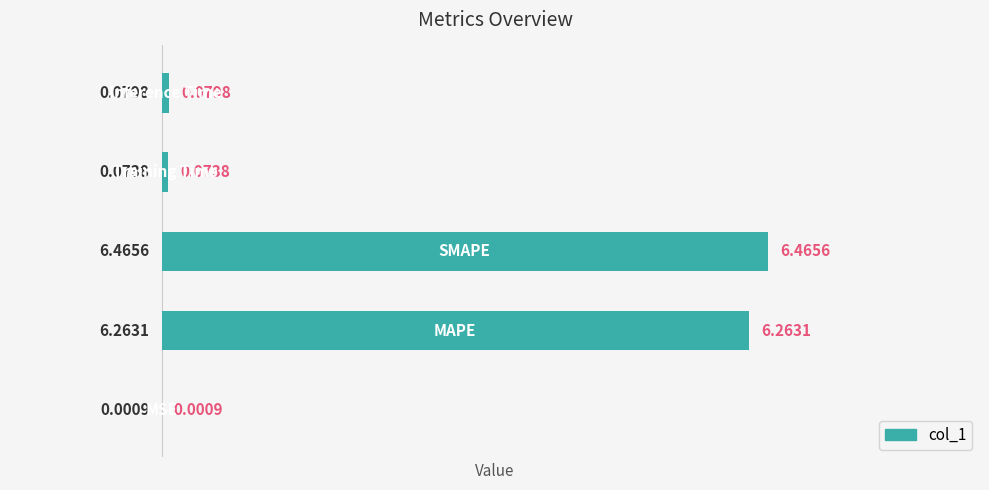

Are the bars horizontal?

Yes